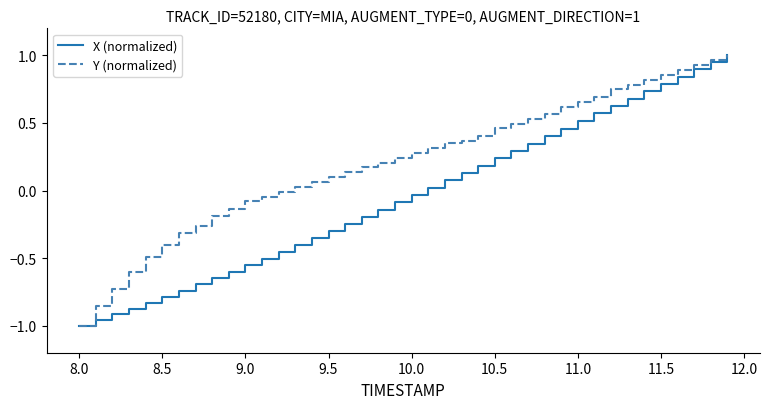

List the series in order of their overall mean, highest first.

Y (normalized), X (normalized)